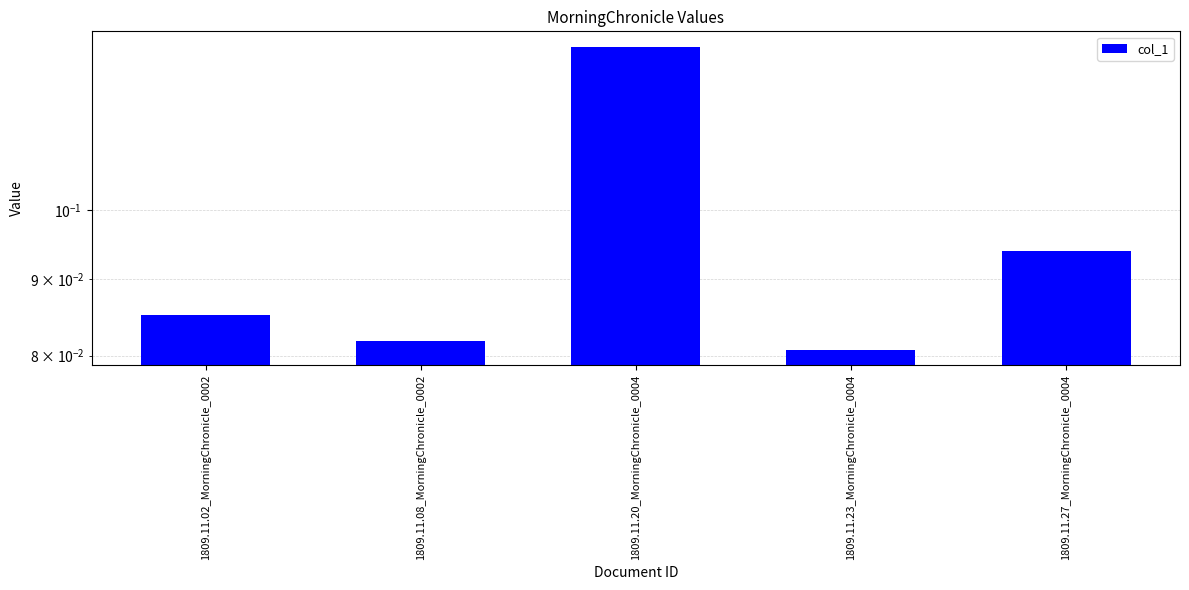

The value at 1809.11.02_MorningChronicle_0002 is 0.1. True or false?

False